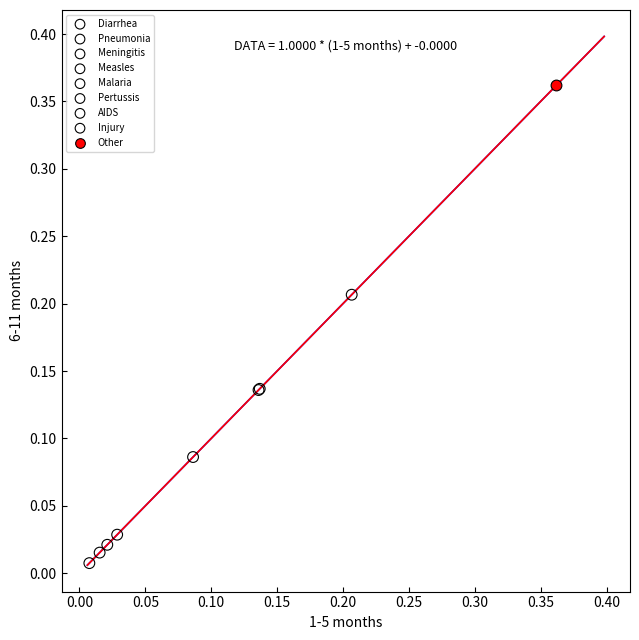

What are all the series names shown in the legend?

Diarrhea, Pneumonia, Meningitis, Measles, Malaria, Pertussis, AIDS, Injury, Other